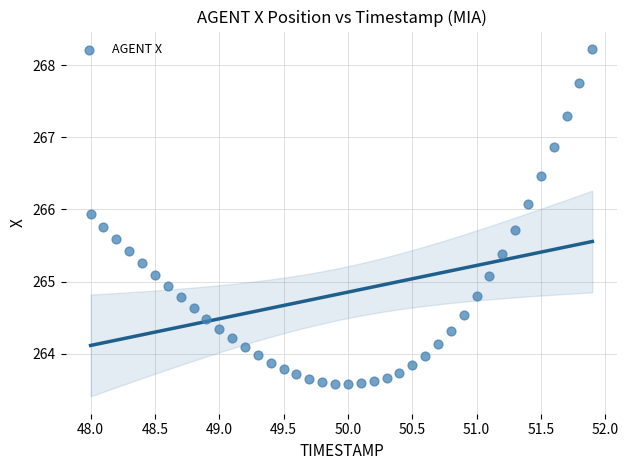

What is the range of X values (max minus min)?

3.9